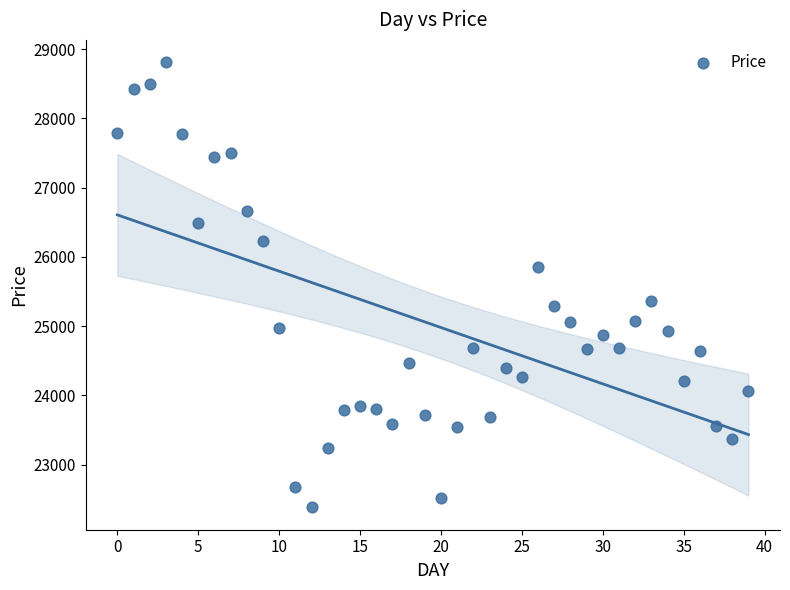

Count the number of points in this scatter plot.

40